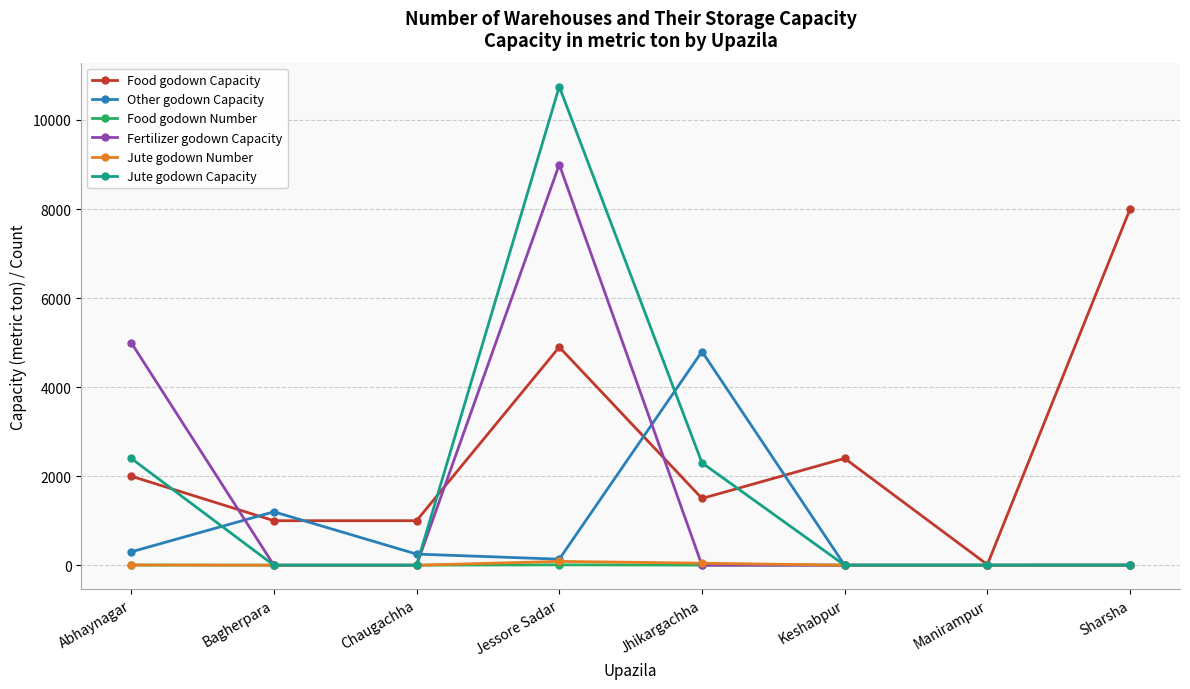

What is the label of the 8th point from the left?

Sharsha